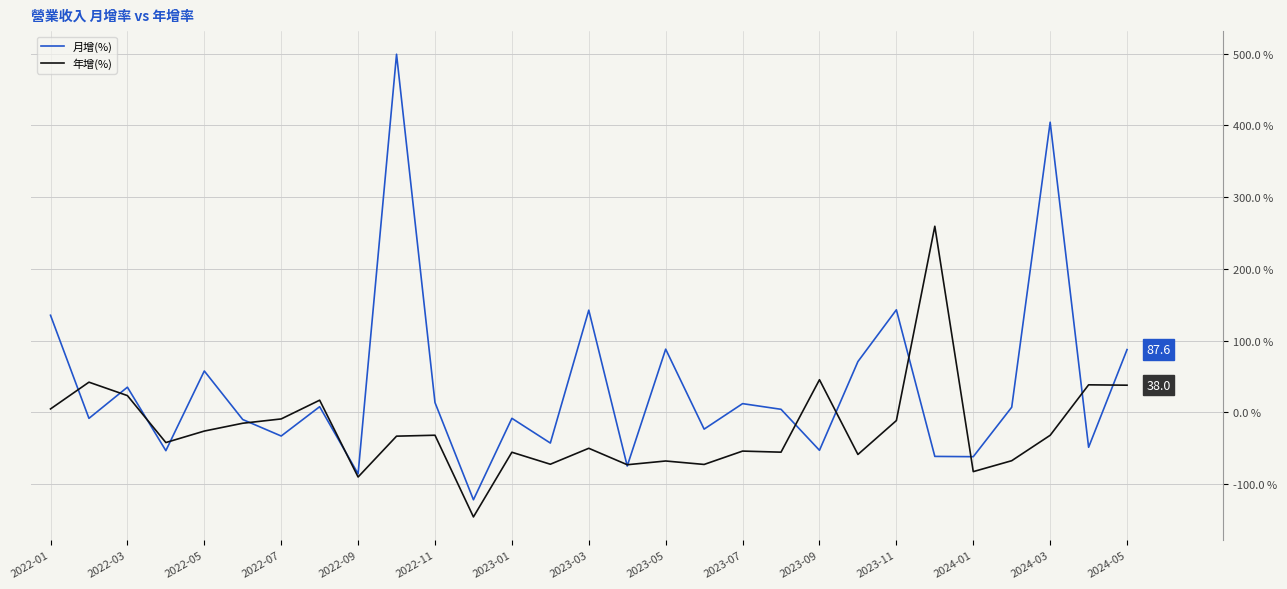

Rank the series by their average value, from lowest to highest.

年增(%), 月增(%)